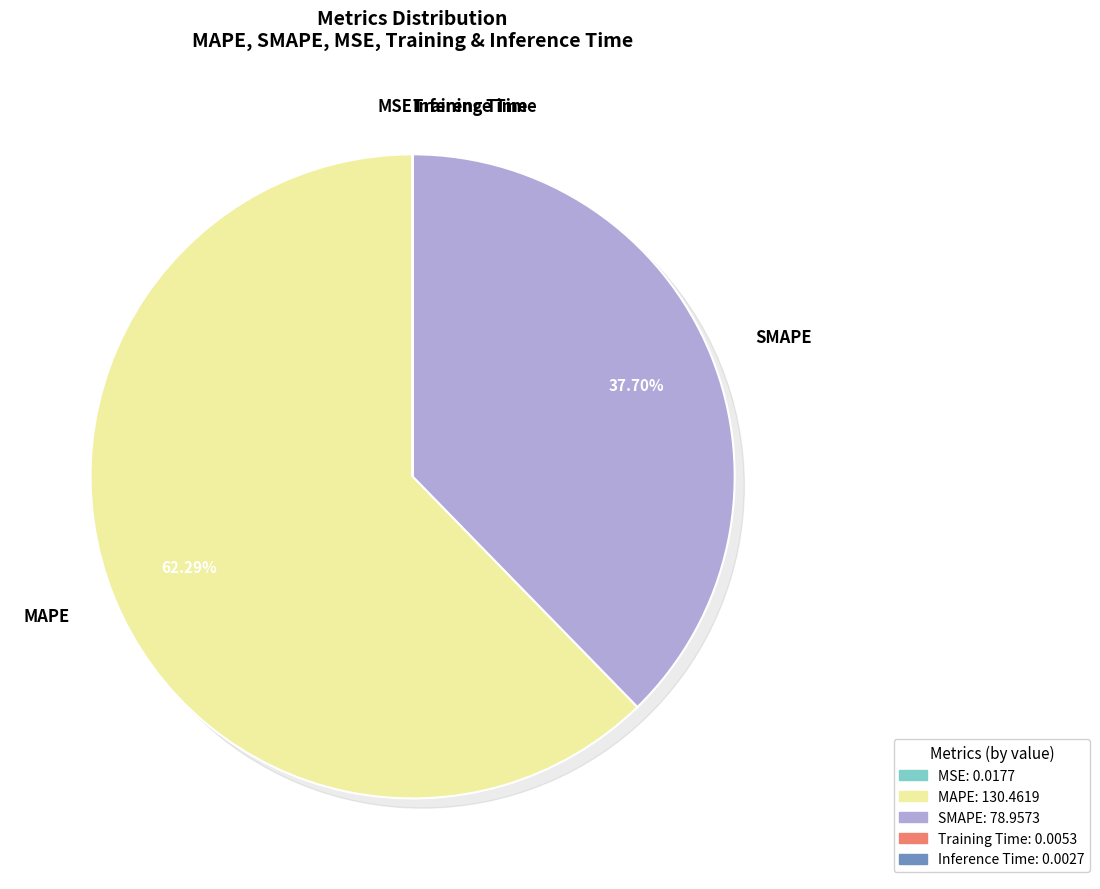

What is the smallest slice in the pie chart?

Inference Time